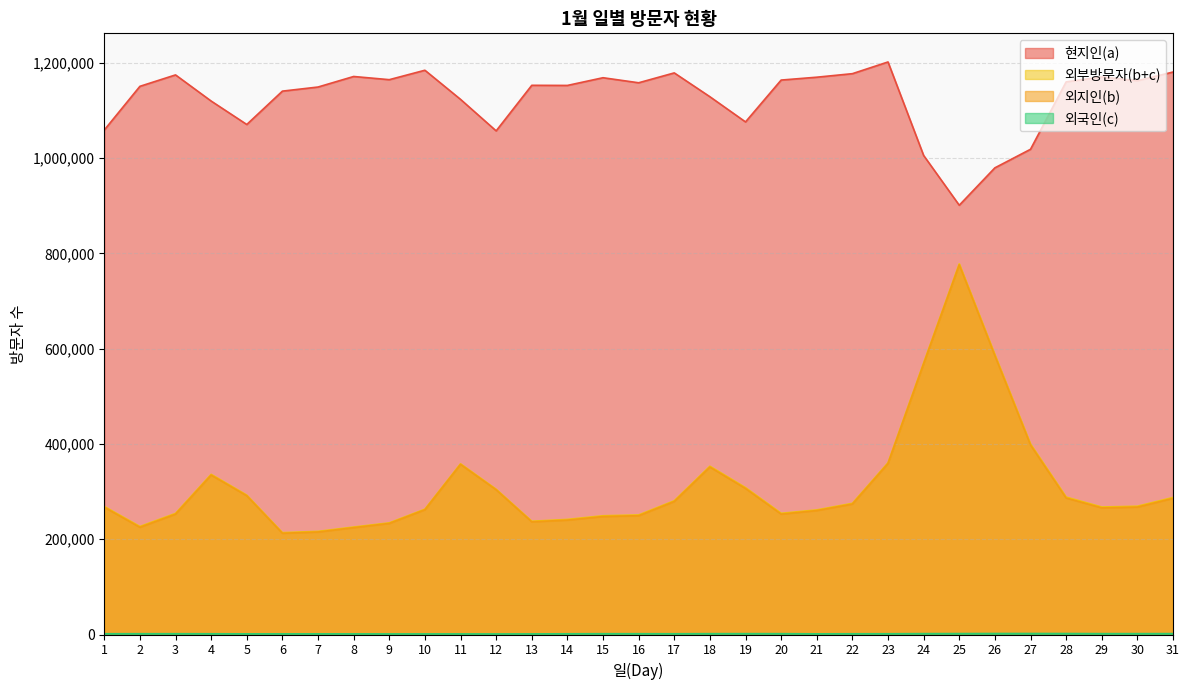

True or false: 외부방문자(b+c) and 외지인(b) cross at least once.

False